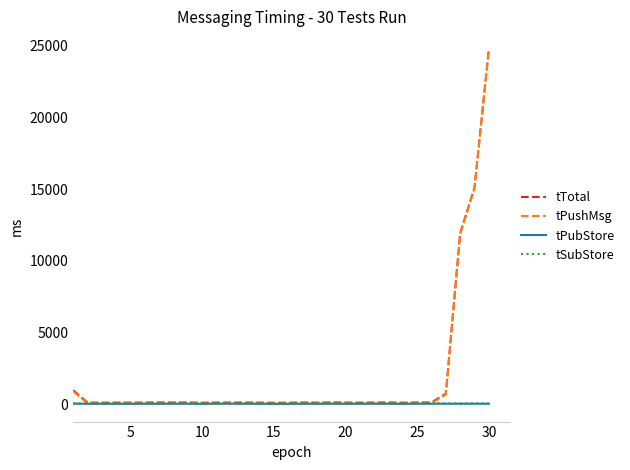

Which series has the widest spread of values?

tTotal